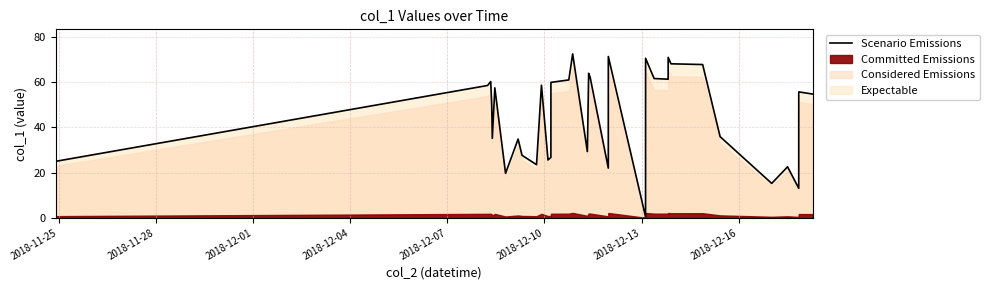

How many lines are shown in the chart?

1